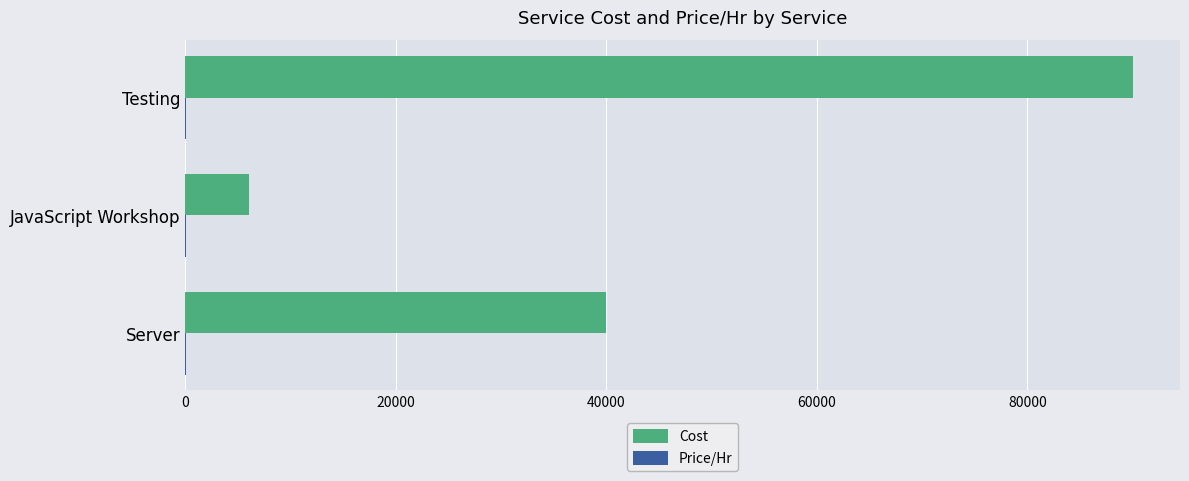

At which label does Cost reach its peak?

Testing